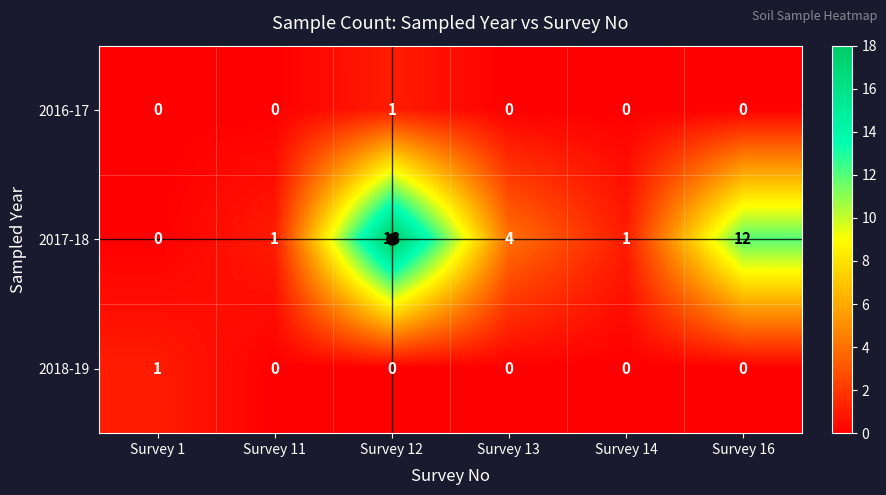

What is the maximum value shown in the chart?

18